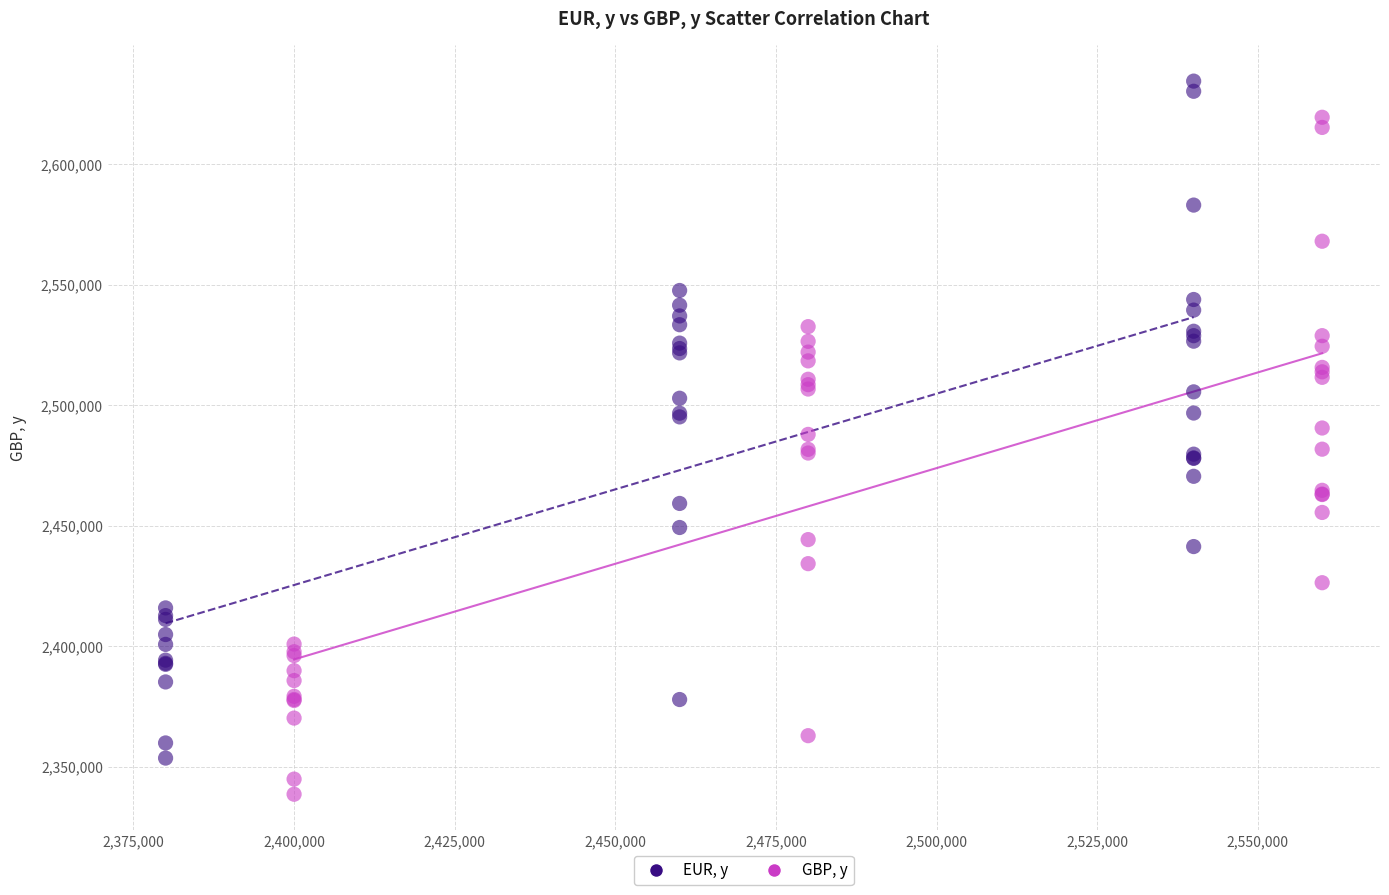

Which series contains the lowest Y value?

GBP, y